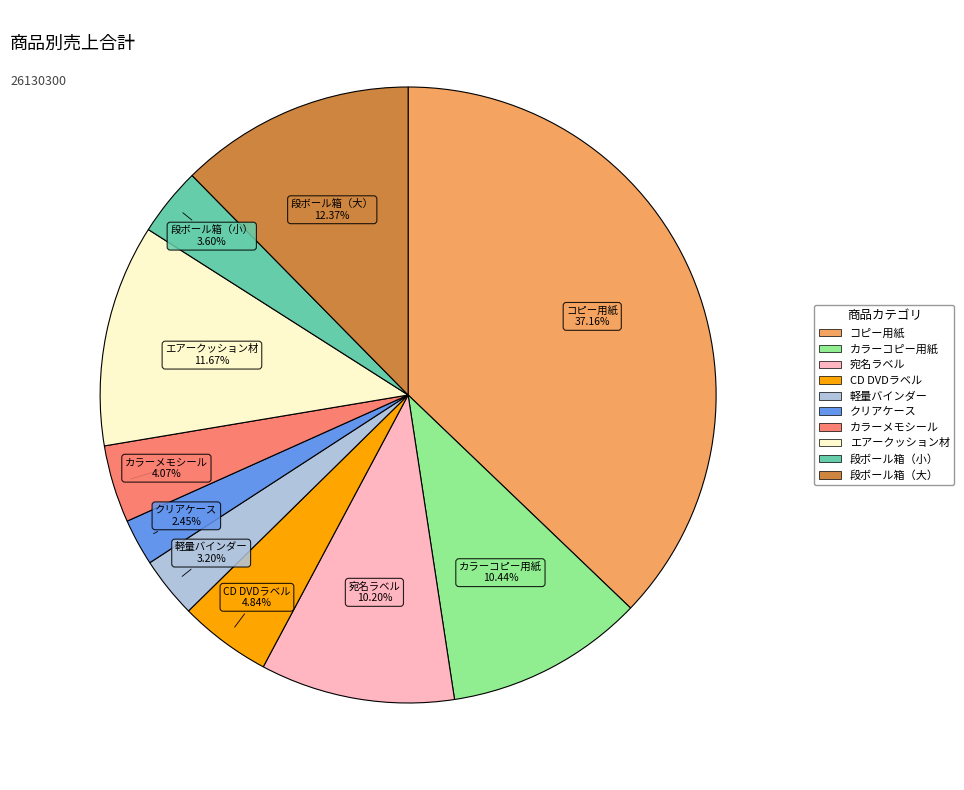

To the nearest percent, what is the average slice percentage?

10%